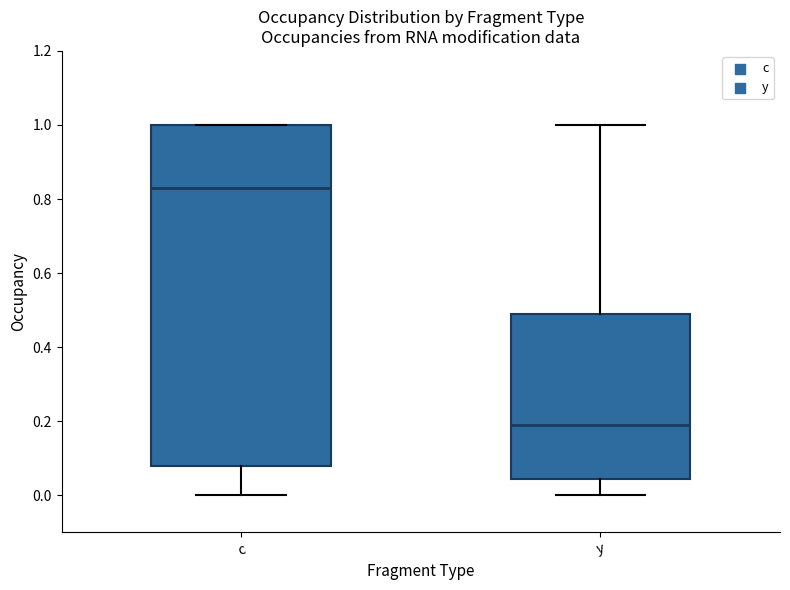

Which box has the lowest median line?

y